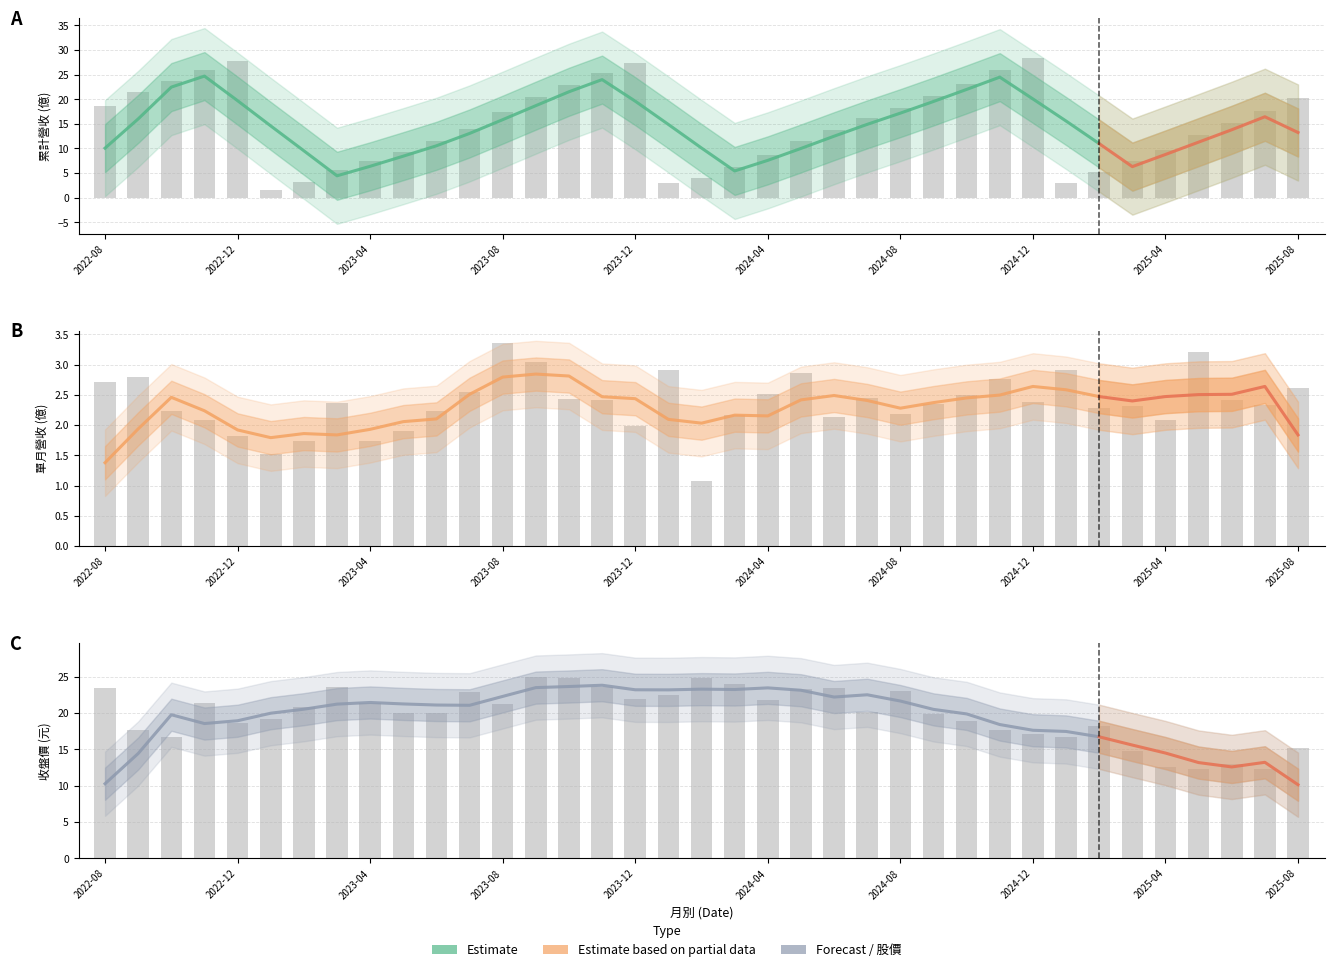

How many data points in 累計營收(億) are less than 15?

18